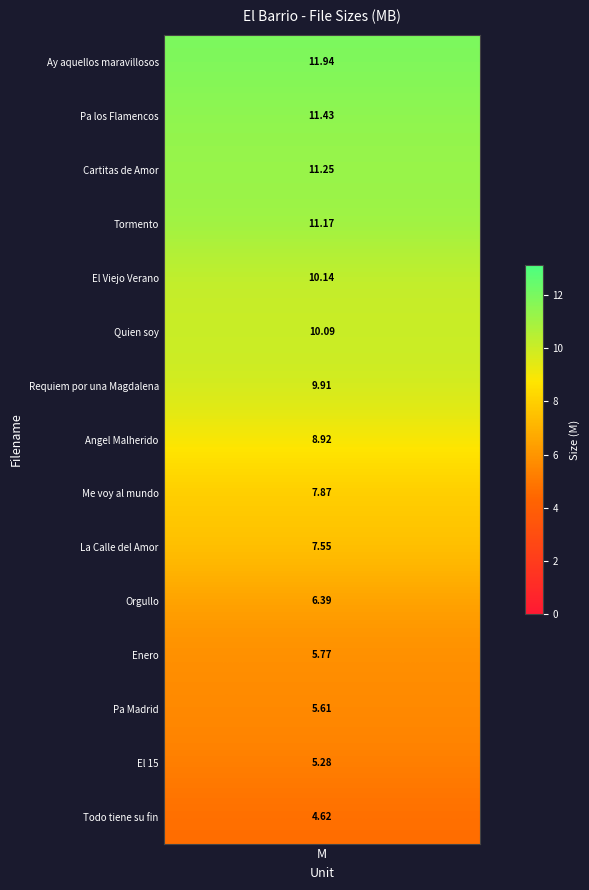

What value does the data have at Orgullo?

6.4